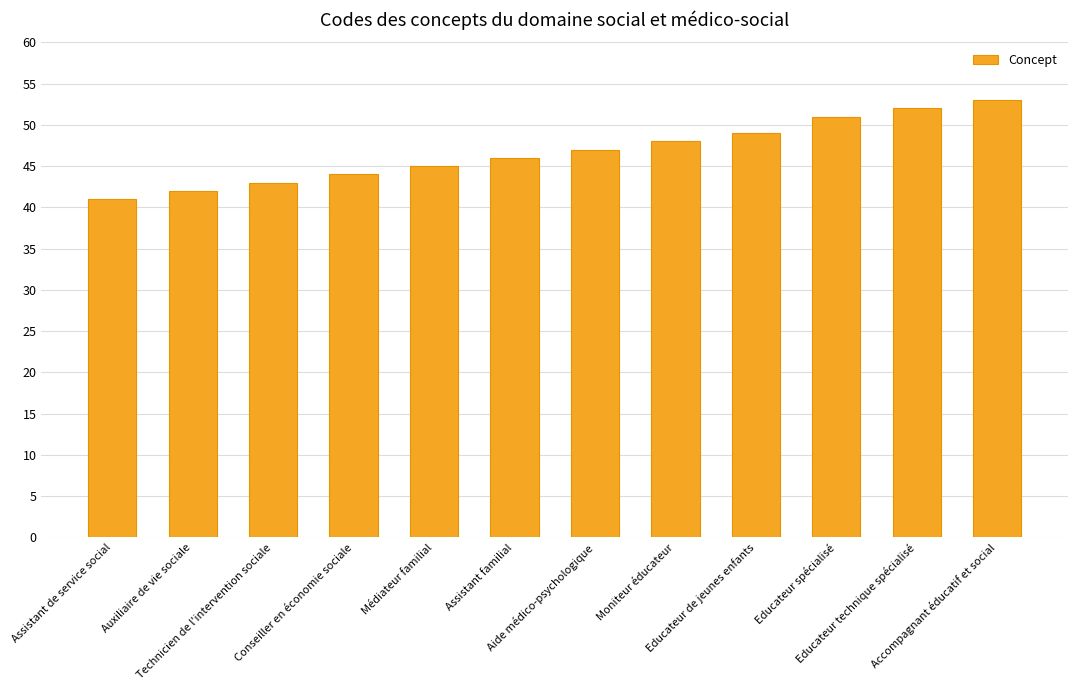

What is the approximate value at Educateur de jeunes enfants, to the nearest 10?

50